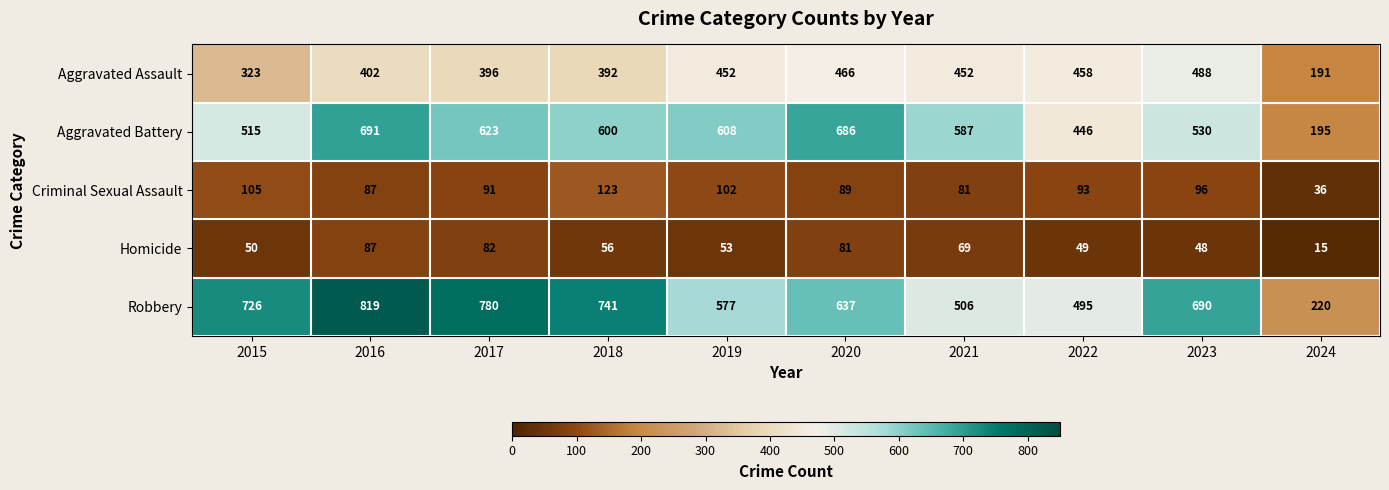

At 2023, list the series in order from smallest to largest.

Homicide, Criminal Sexual Assault, Aggravated Assault, Aggravated Battery, Robbery